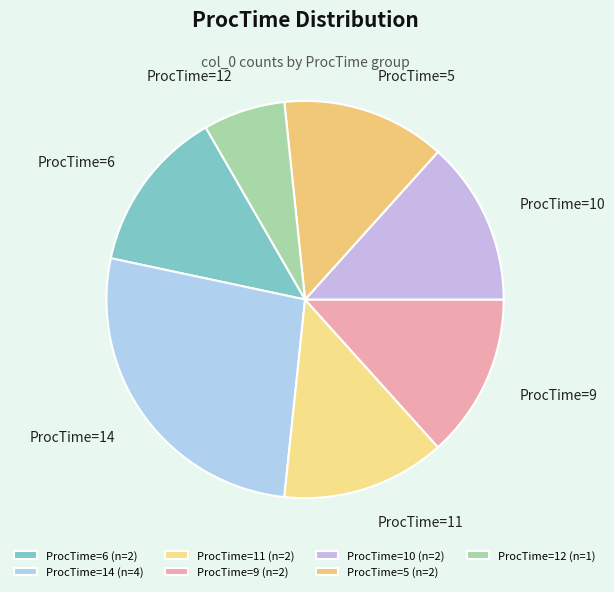

Which slice is the smallest?

ProcTime=12